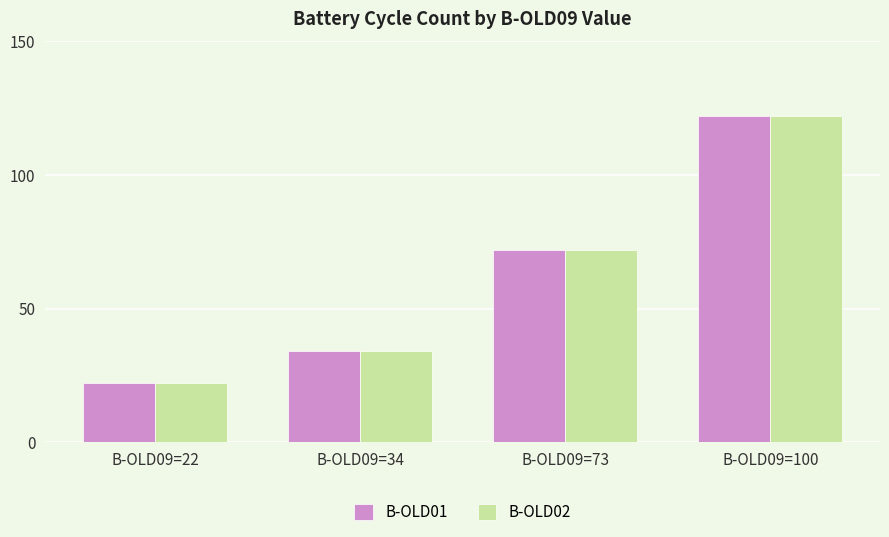

At how many categories does at least one series exceed 31?

3